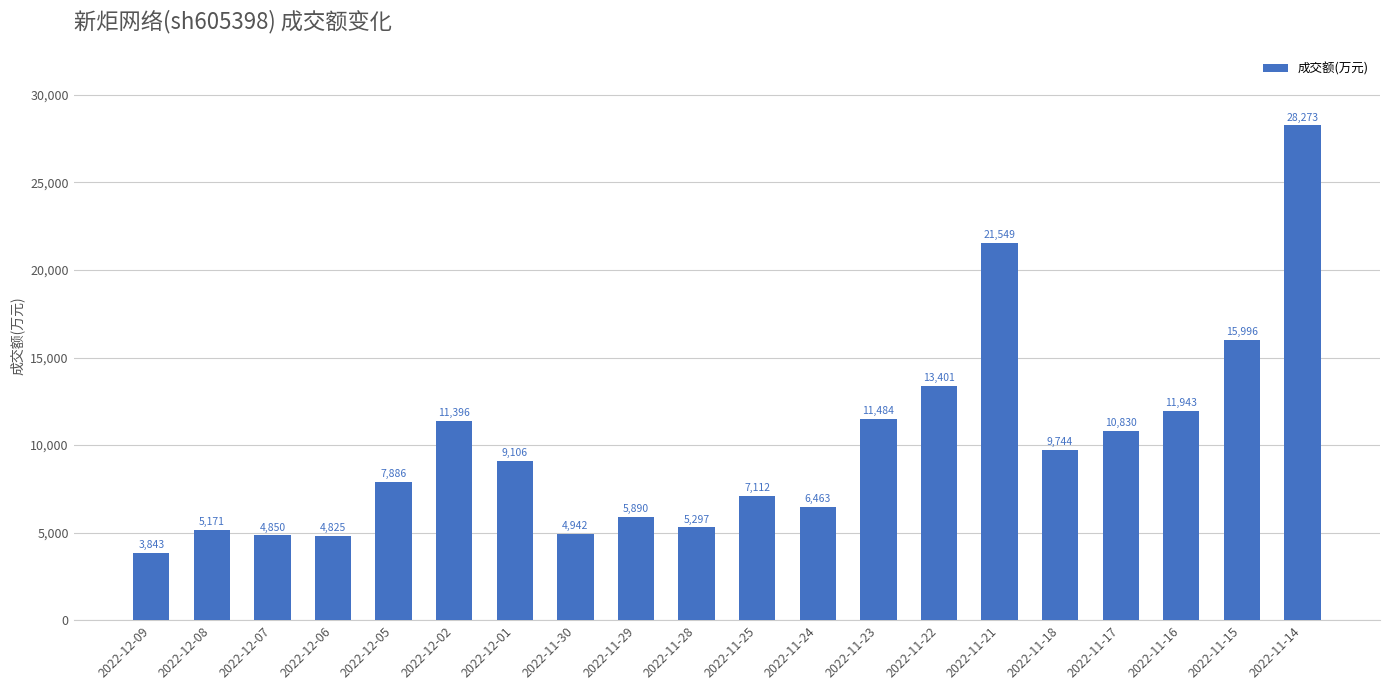

List the labels in order of value, smallest first.

2022-12-09, 2022-12-06, 2022-12-07, 2022-11-30, 2022-12-08, 2022-11-28, 2022-11-29, 2022-11-24, 2022-11-25, 2022-12-05, 2022-12-01, 2022-11-18, 2022-11-17, 2022-12-02, 2022-11-23, 2022-11-16, 2022-11-22, 2022-11-15, 2022-11-21, 2022-11-14